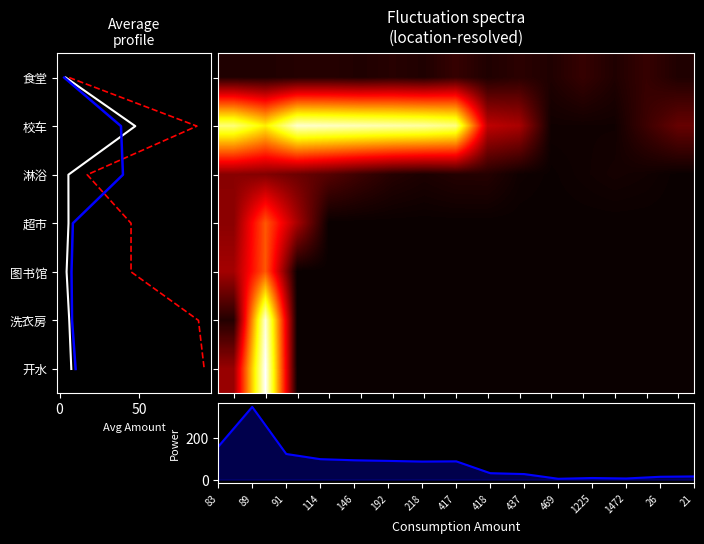

How many data points does each series have?

15